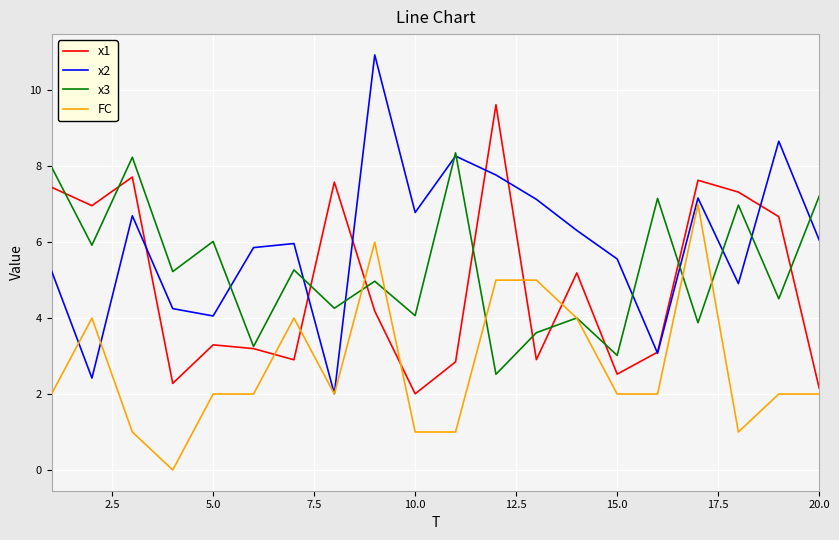

What is the maximum value for FC?

7.0